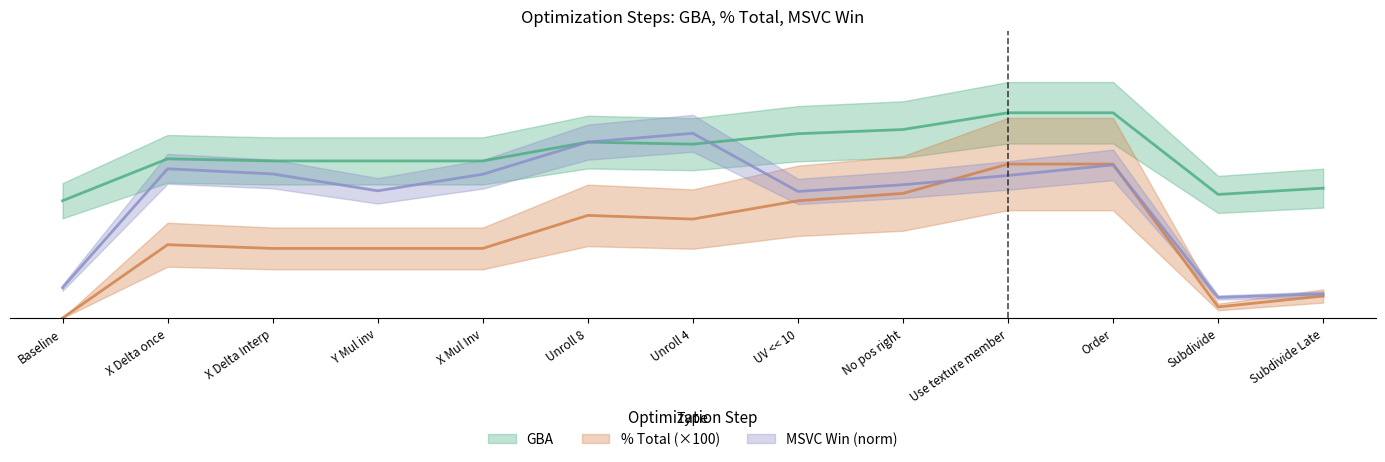

At which category does the chart reach its peak across all series?

Use texture member